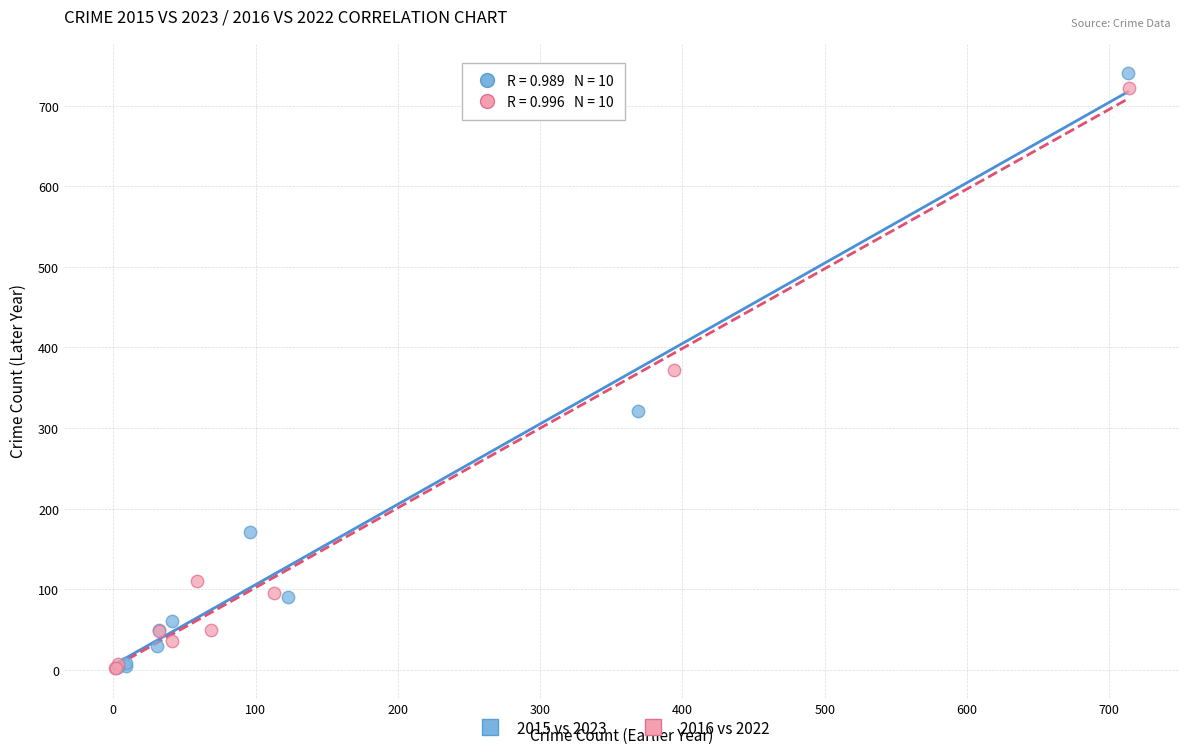

Which series has the largest Y range (max minus min)?

2015 vs 2023